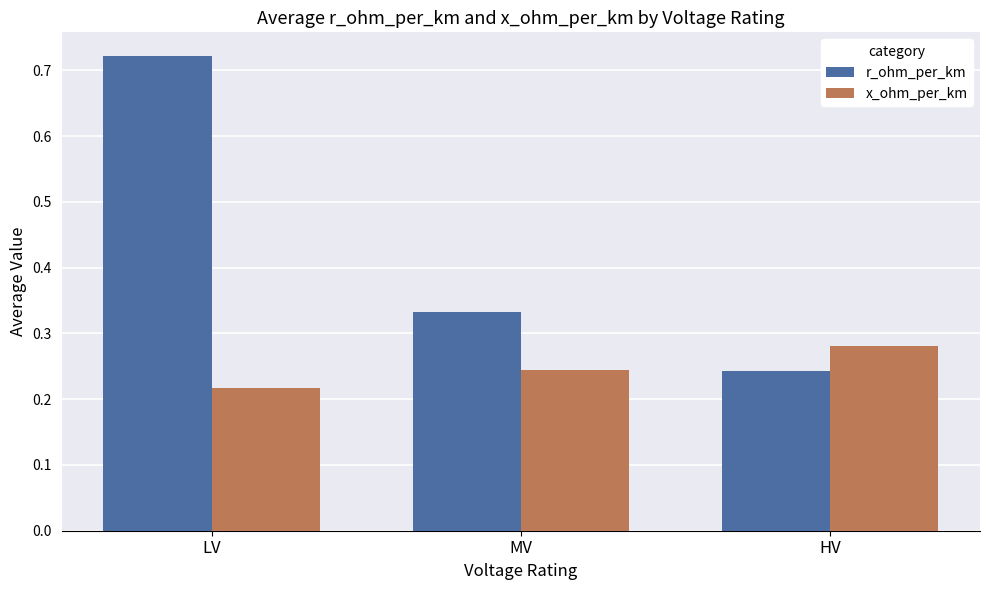

At which category does the chart reach its peak across all series?

LV